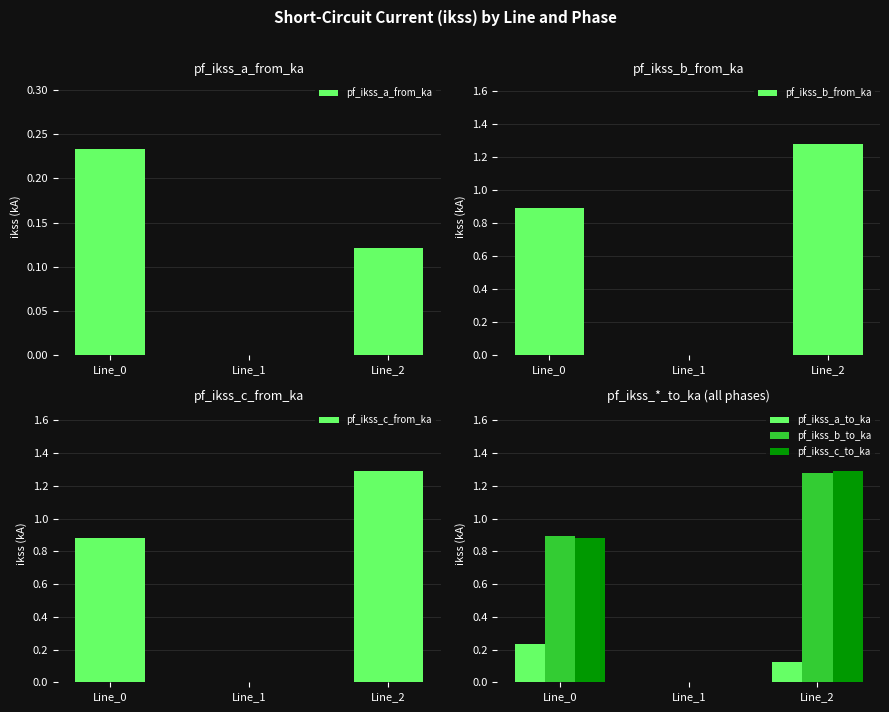

What is the difference between the highest and lowest values at Line_0?

0.7